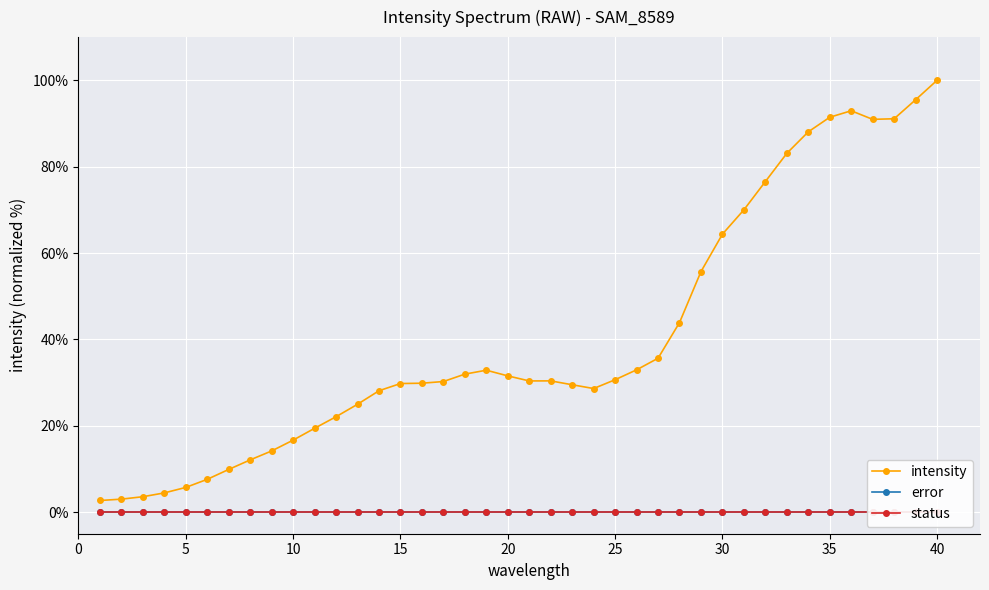

At which label does intensity reach its peak?

40